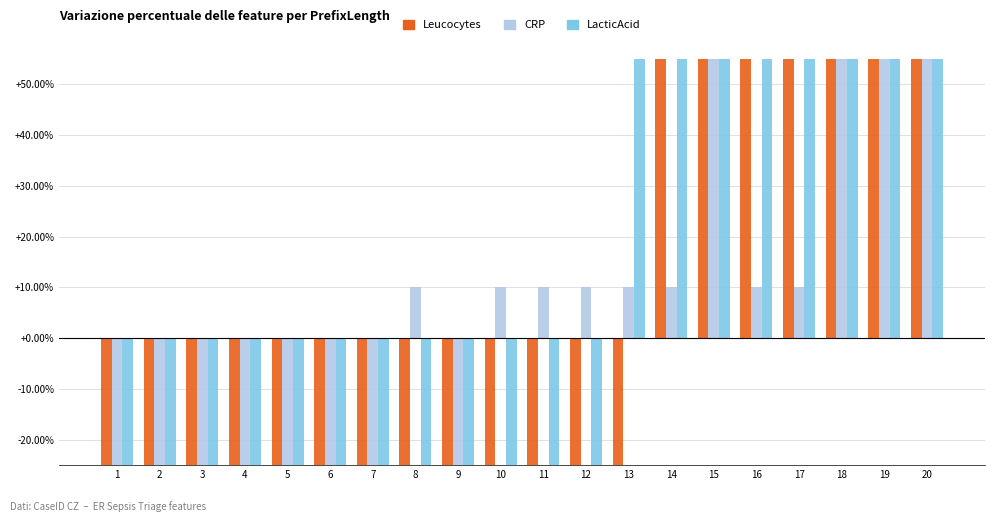

Rank the series by their maximum value, from lowest to highest.

CRP, Leucocytes, LacticAcid